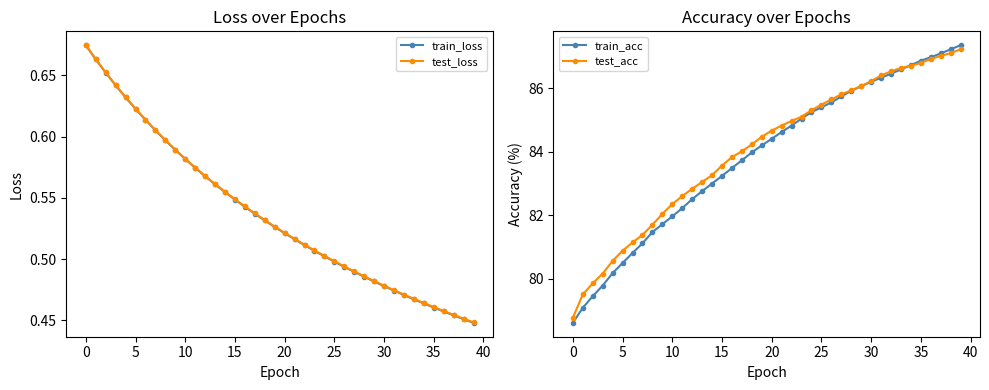

What is the maximum value for train_acc?

87.4